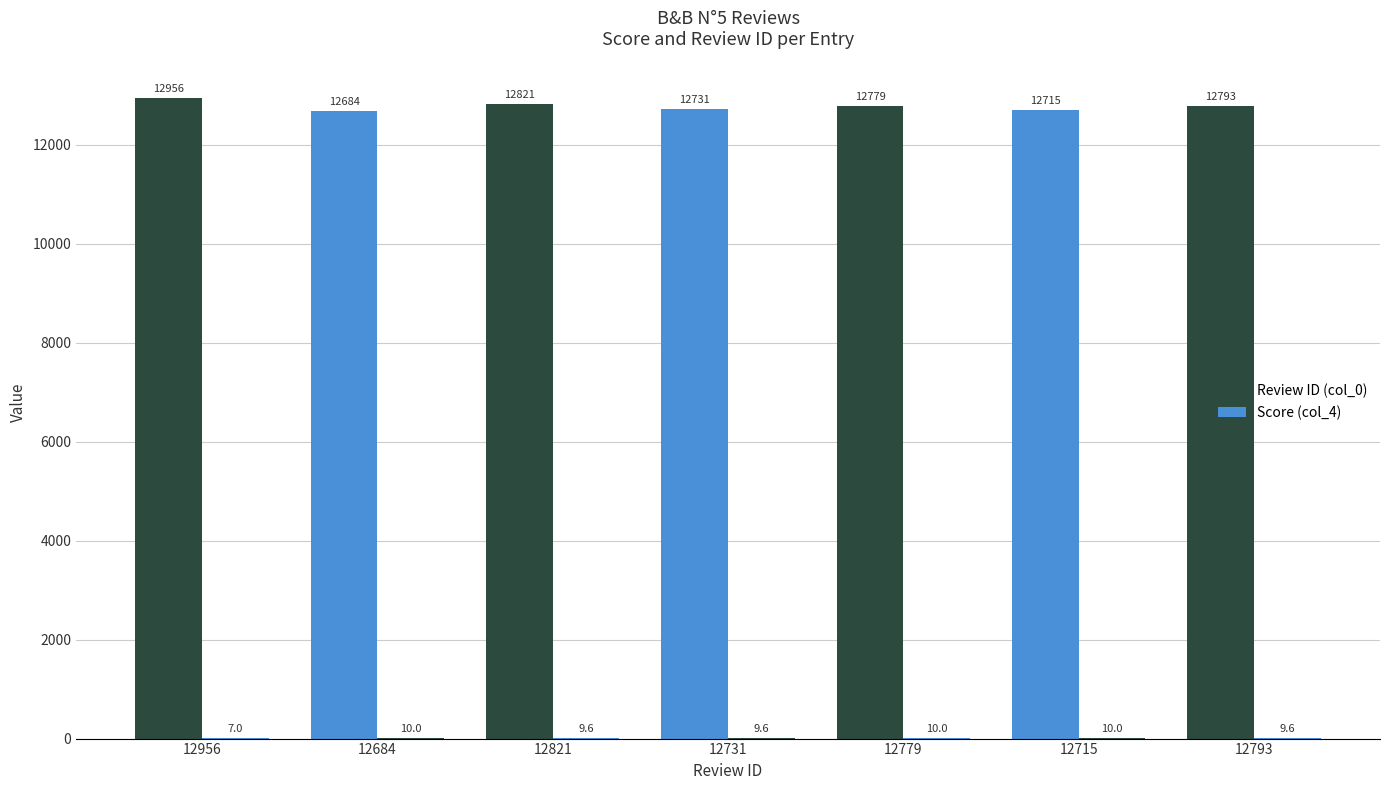

Which category has the highest value in the Score (col_4) series?

12684